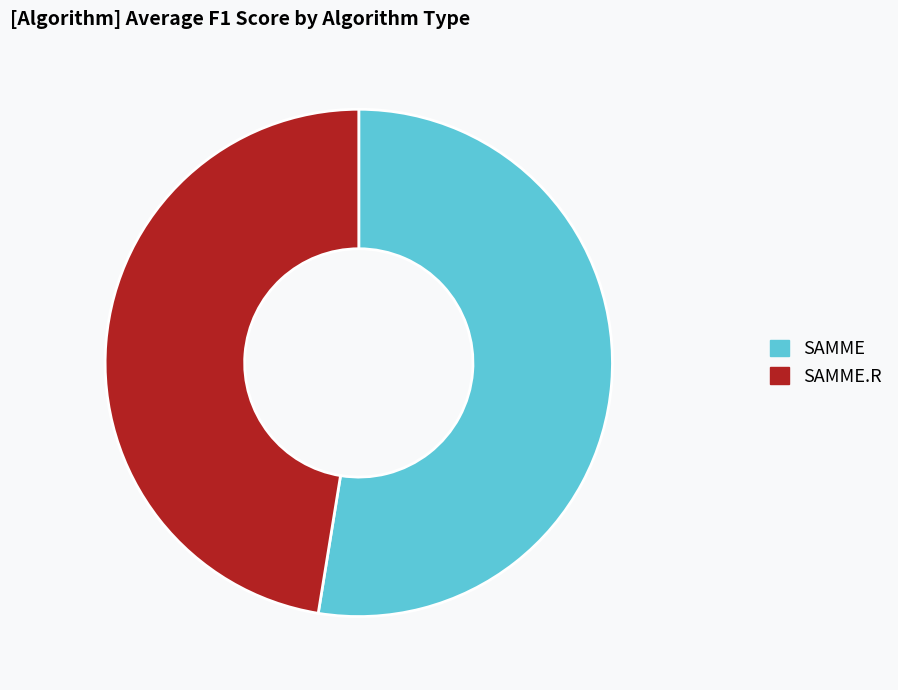

What is the smallest slice in the pie chart?

SAMME.R